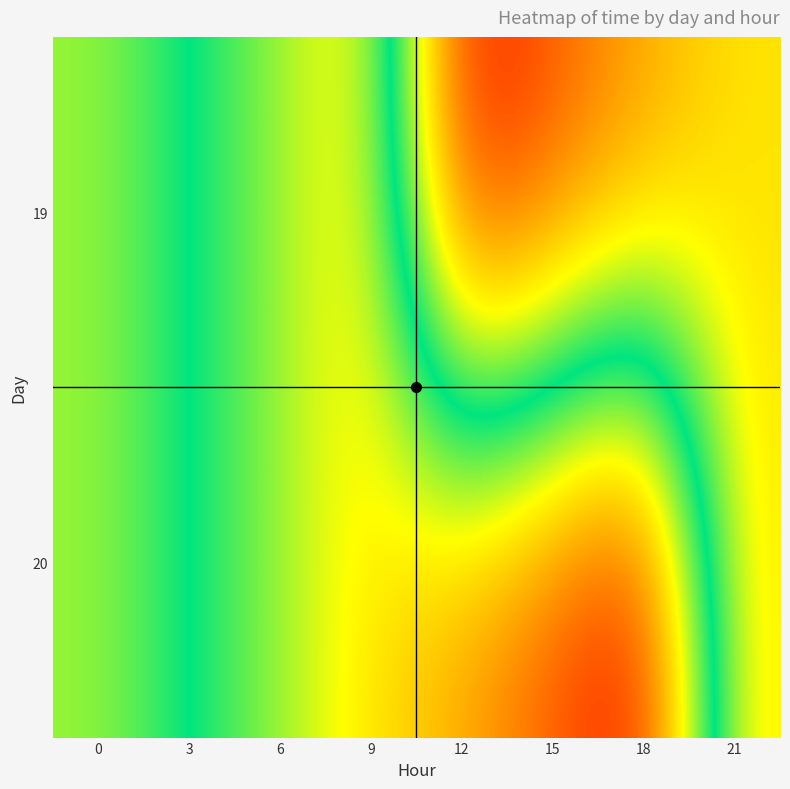

Rank the series by their average value, from highest to lowest.

20, 19